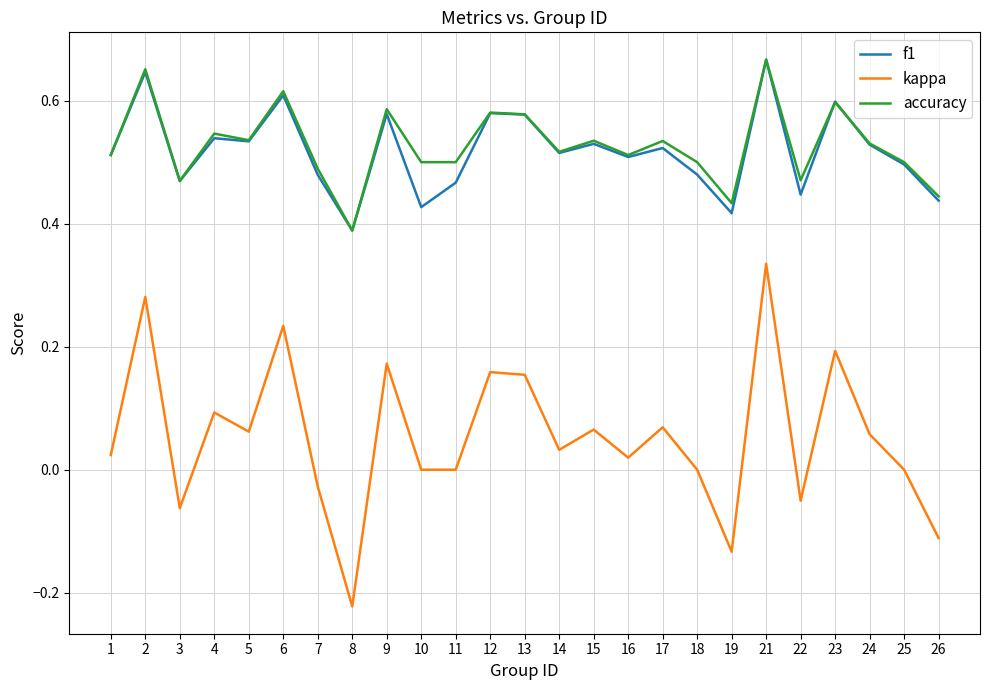

How many interior local peaks does the accuracy series have?

9